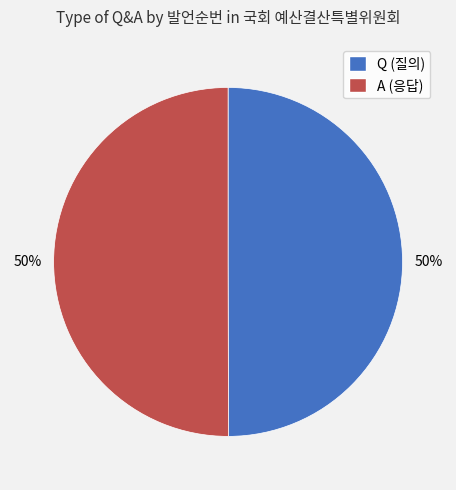

What is the ratio of the value at A to the value at Q?

1.0